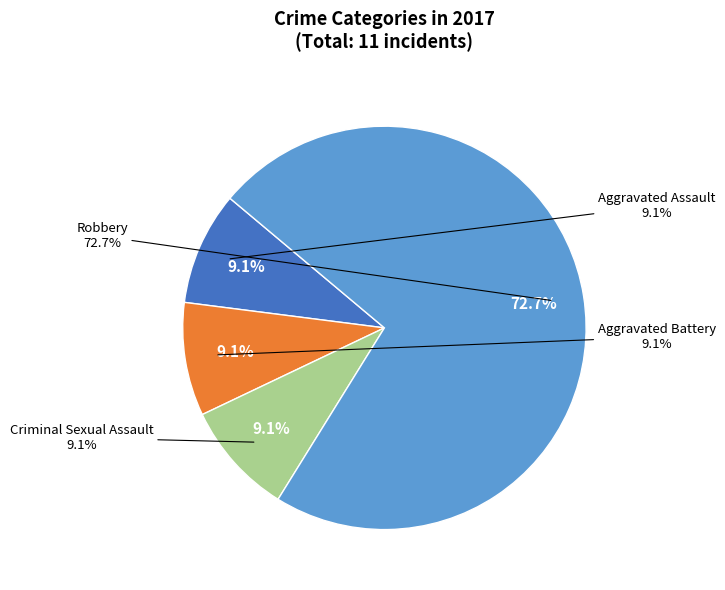

What percentage is the Criminal Sexual Assault slice, to the nearest percent?

9%